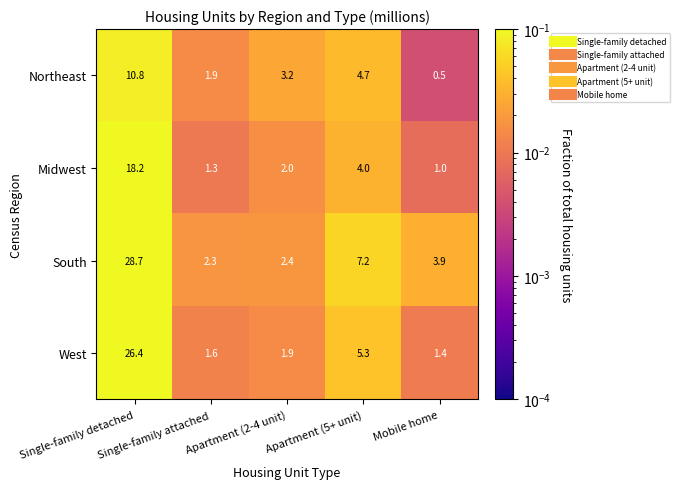

What is the smallest value displayed?

0.5